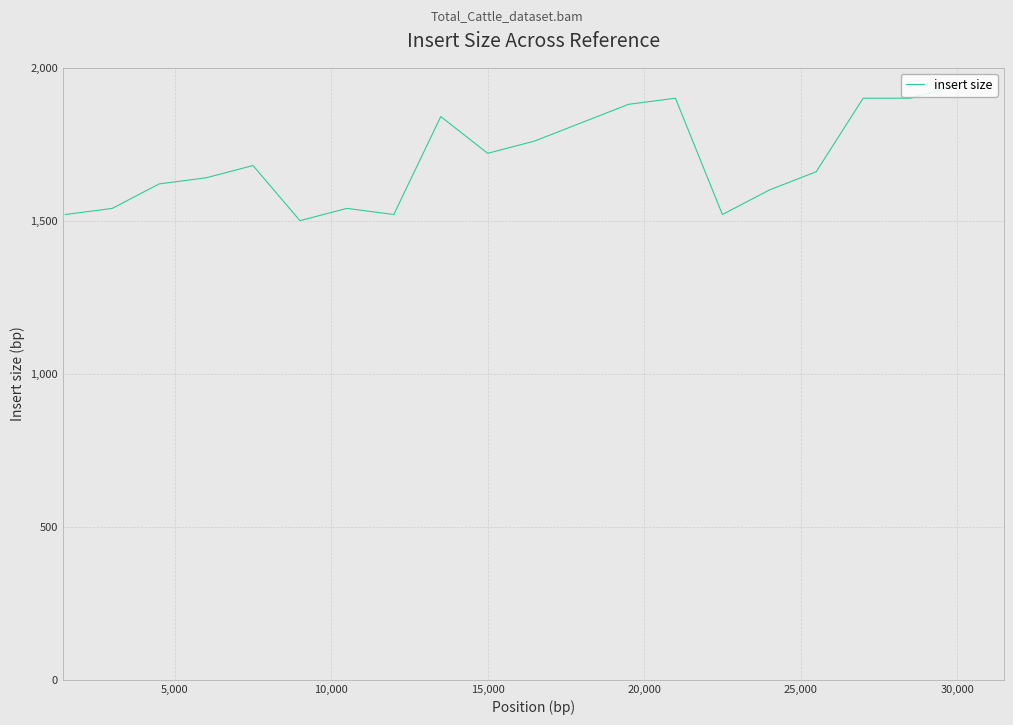

What is the sum of all values?

34000